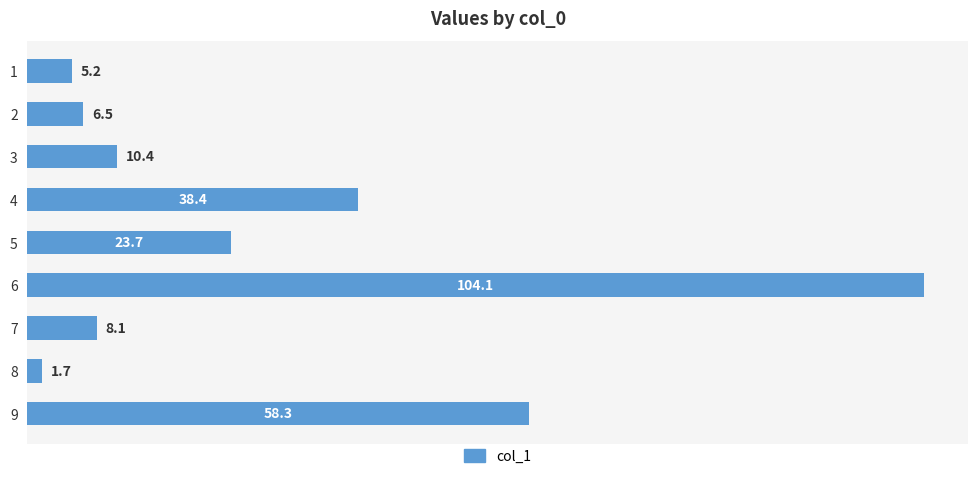

What is the maximum value shown in the chart?

104.1